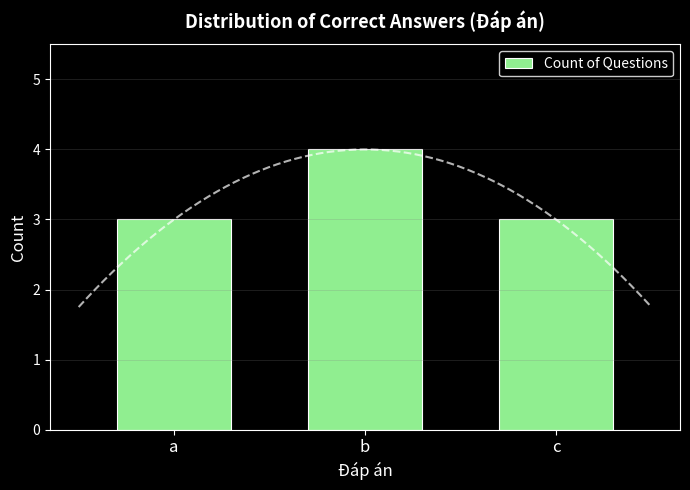

Which label corresponds to the largest value in the chart?

b